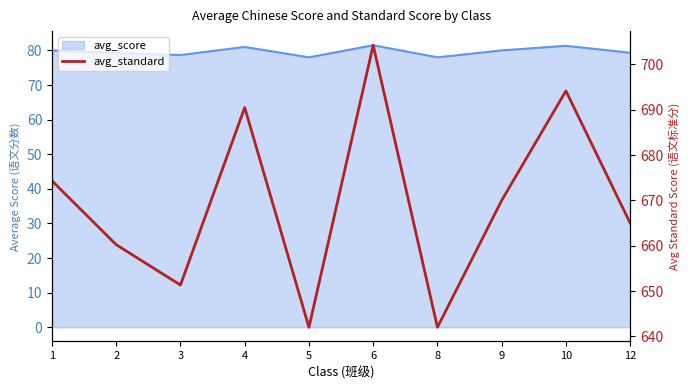

List the labels in order of value, smallest first.

5, 8, 3, 2, 12, 9, 1, 4, 10, 6